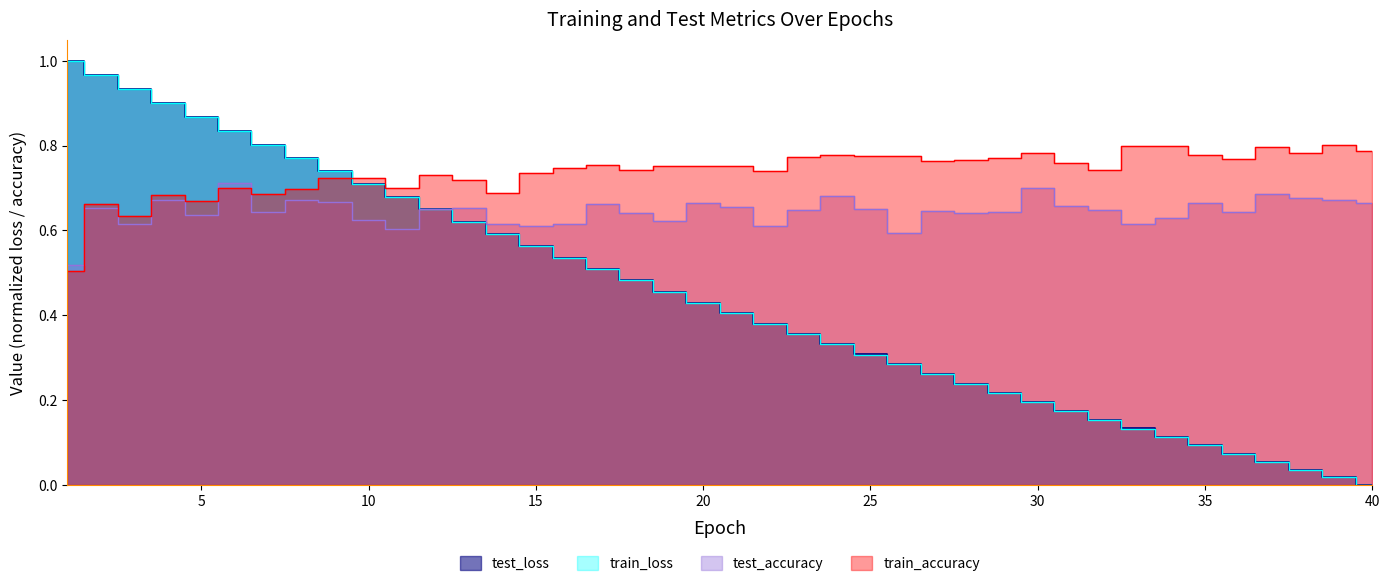

Reading left to right, list all the values displayed in this chart.

test_loss: 1=1.0	2=1.0	3=0.9	4=0.9	5=0.9	6=0.8	7=0.8	8=0.8	9=0.7	10=0.7	11=0.7	12=0.6	13=0.6	14=0.6	15=0.6	16=0.5	17=0.5	18=0.5	19=0.5	20=0.4	21=0.4	22=0.4	23=0.4	24=0.3	25=0.3	26=0.3	27=0.3	28=0.2	29=0.2	30=0.2	31=0.2	32=0.2	33=0.1	34=0.1	35=0.1	36=0.1	37=0.1	38=0.0	39=0.0	40=0.0
train_loss: 1=1.0	2=1.0	3=0.9	4=0.9	5=0.9	6=0.8	7=0.8	8=0.8	9=0.7	10=0.7	11=0.7	12=0.6	13=0.6	14=0.6	15=0.6	16=0.5	17=0.5	18=0.5	19=0.5	20=0.4	21=0.4	22=0.4	23=0.4	24=0.3	25=0.3	26=0.3	27=0.3	28=0.2	29=0.2	30=0.2	31=0.2	32=0.2	33=0.1	34=0.1	35=0.1	36=0.1	37=0.1	38=0.0	39=0.0	40=0.0
test_accuracy: 1=0.5	2=0.7	3=0.6	4=0.7	5=0.6	6=0.7	7=0.6	8=0.7	9=0.7	10=0.6	11=0.6	12=0.7	13=0.7	14=0.6	15=0.6	16=0.6	17=0.7	18=0.6	19=0.6	20=0.7	21=0.7	22=0.6	23=0.6	24=0.7	25=0.7	26=0.6	27=0.6	28=0.6	29=0.6	30=0.7	31=0.7	32=0.6	33=0.6	34=0.6	35=0.7	36=0.6	37=0.7	38=0.7	39=0.7	40=0.7
train_accuracy: 1=0.5	2=0.7	3=0.6	4=0.7	5=0.7	6=0.7	7=0.7	8=0.7	9=0.7	10=0.7	11=0.7	12=0.7	13=0.7	14=0.7	15=0.7	16=0.7	17=0.8	18=0.7	19=0.8	20=0.8	21=0.8	22=0.7	23=0.8	24=0.8	25=0.8	26=0.8	27=0.8	28=0.8	29=0.8	30=0.8	31=0.8	32=0.7	33=0.8	34=0.8	35=0.8	36=0.8	37=0.8	38=0.8	39=0.8	40=0.8